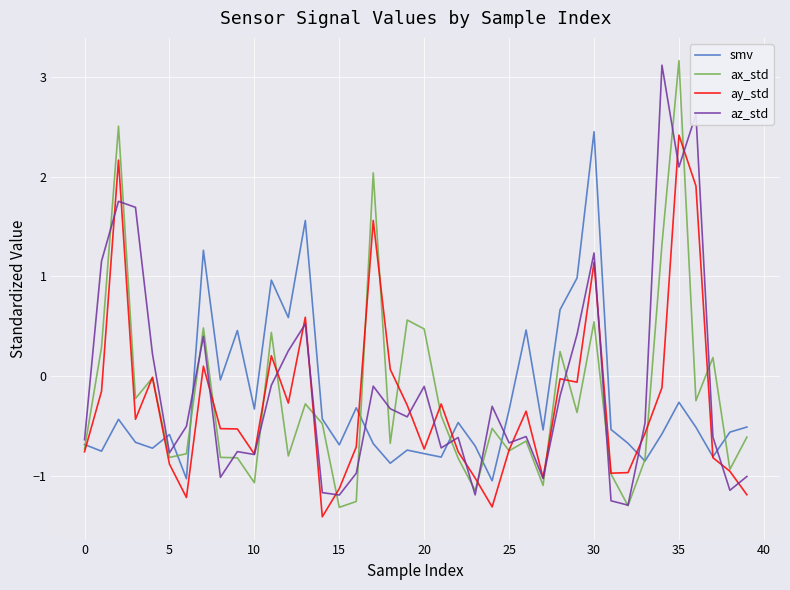

What are all the series names shown in the legend?

smv, ax_std, ay_std, az_std